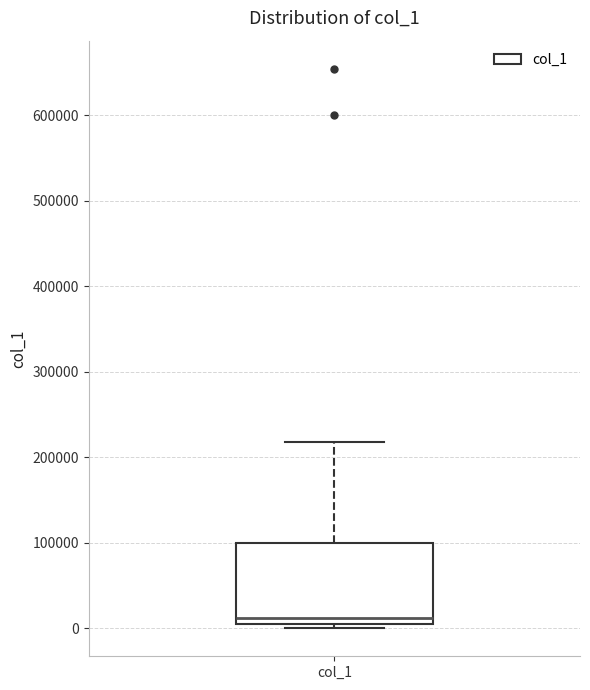

Read this box plot against the y-axis: the position of the median line, the range covered by the box, and the ends of both whiskers. The values are not printed on the chart, so give them approximately, as read against the axis.

median 10000 (just above the box's lower edge), box 10000 to 100000, whiskers 0 to 220000